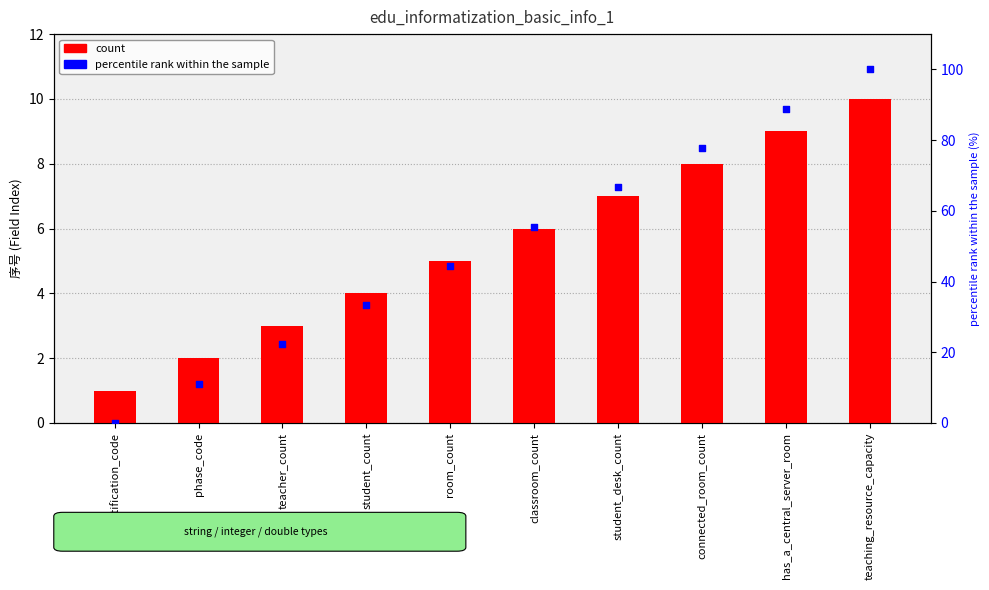

Which series reaches the maximum Y coordinate?

percentile rank within the sample